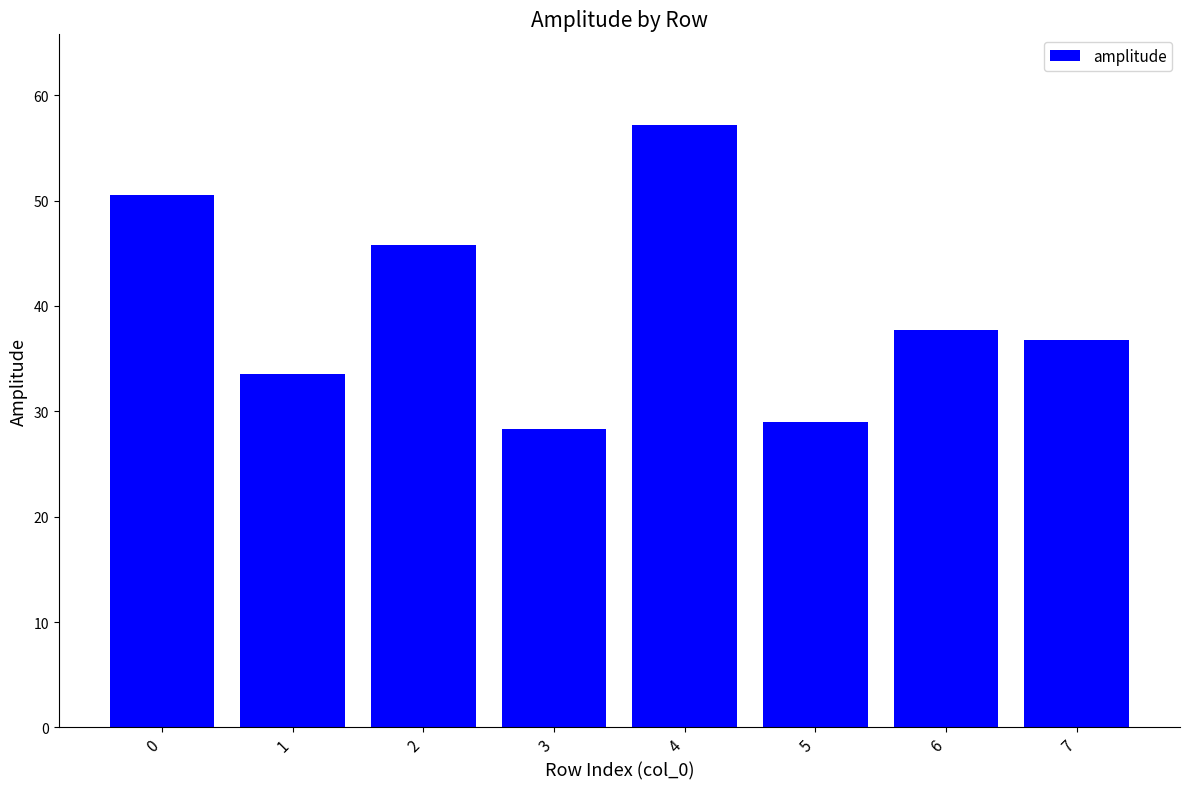

Read the value at 6.

37.7